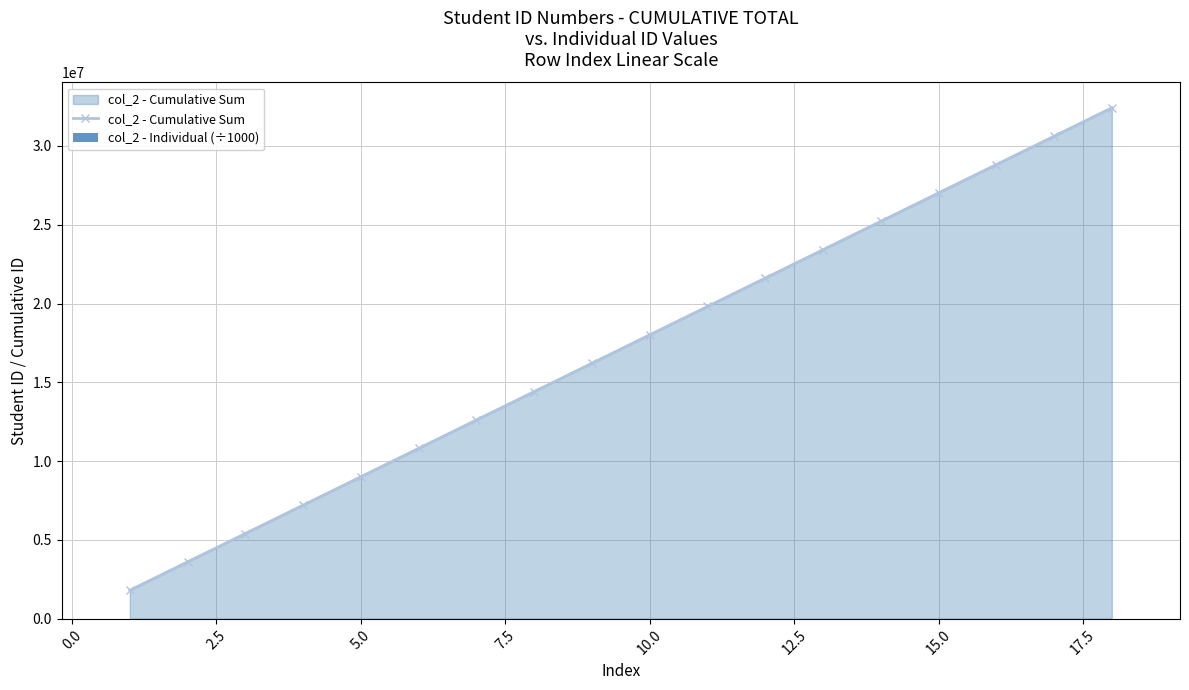

Are the bars horizontal?

No